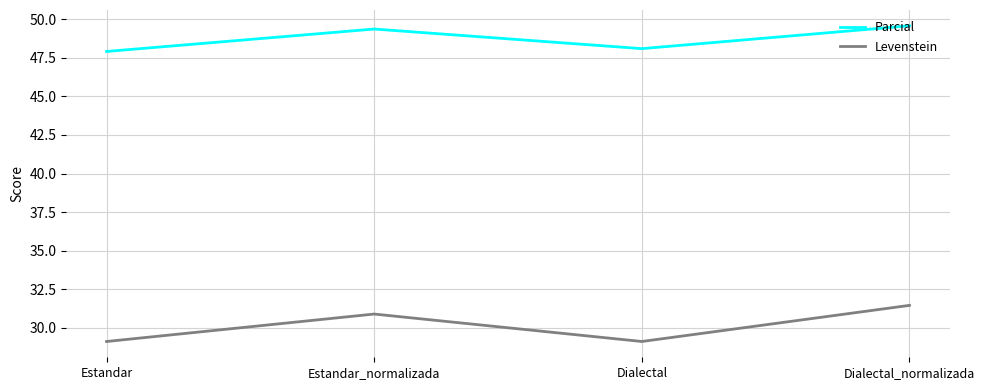

Is it true that Levenstein equals 30.9 at Estandar_normalizada?

True